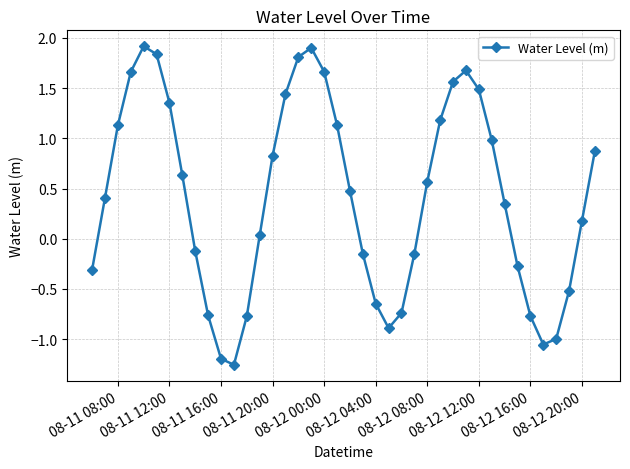

What is the difference between the second highest and minimum values?

3.2